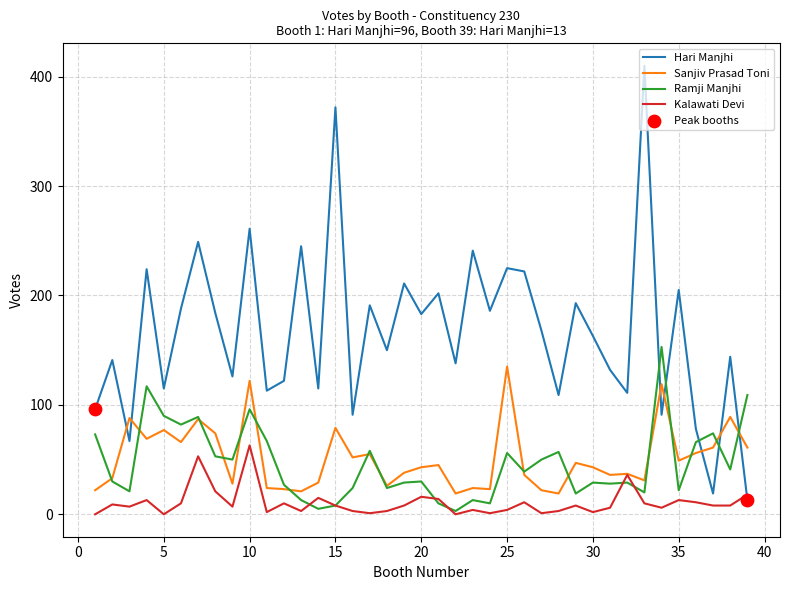

Which series has the largest range (max minus min)?

Hari Manjhi